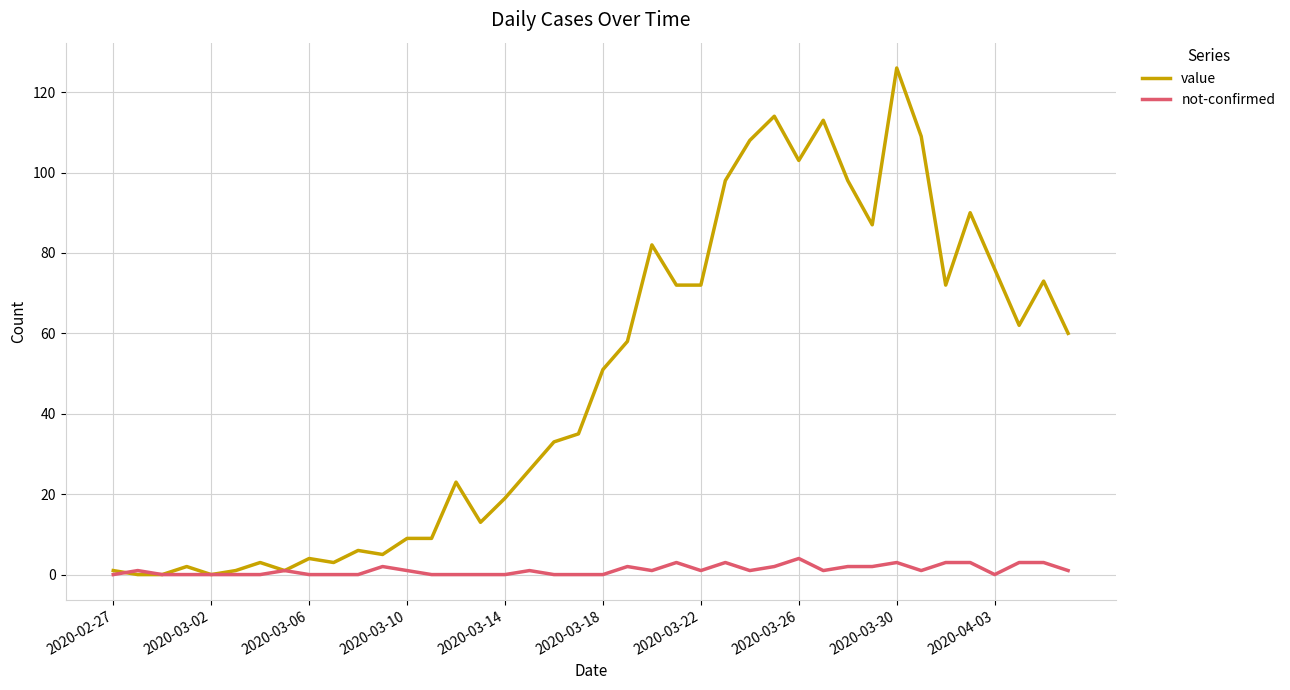

List the series in order of their overall mean, lowest first.

not-confirmed, value